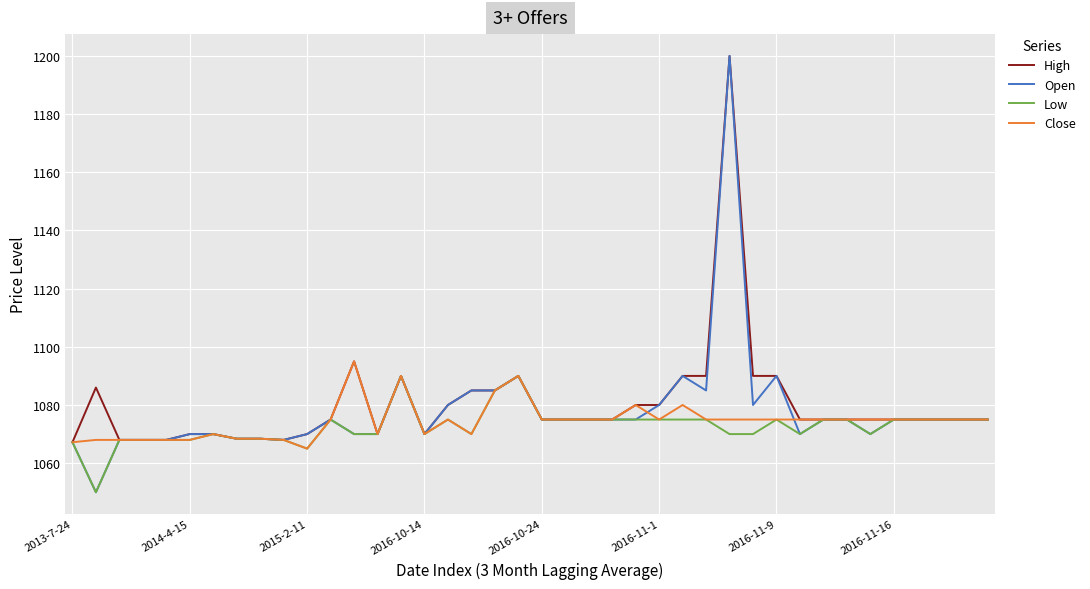

What is the greatest value displayed?

1200.0